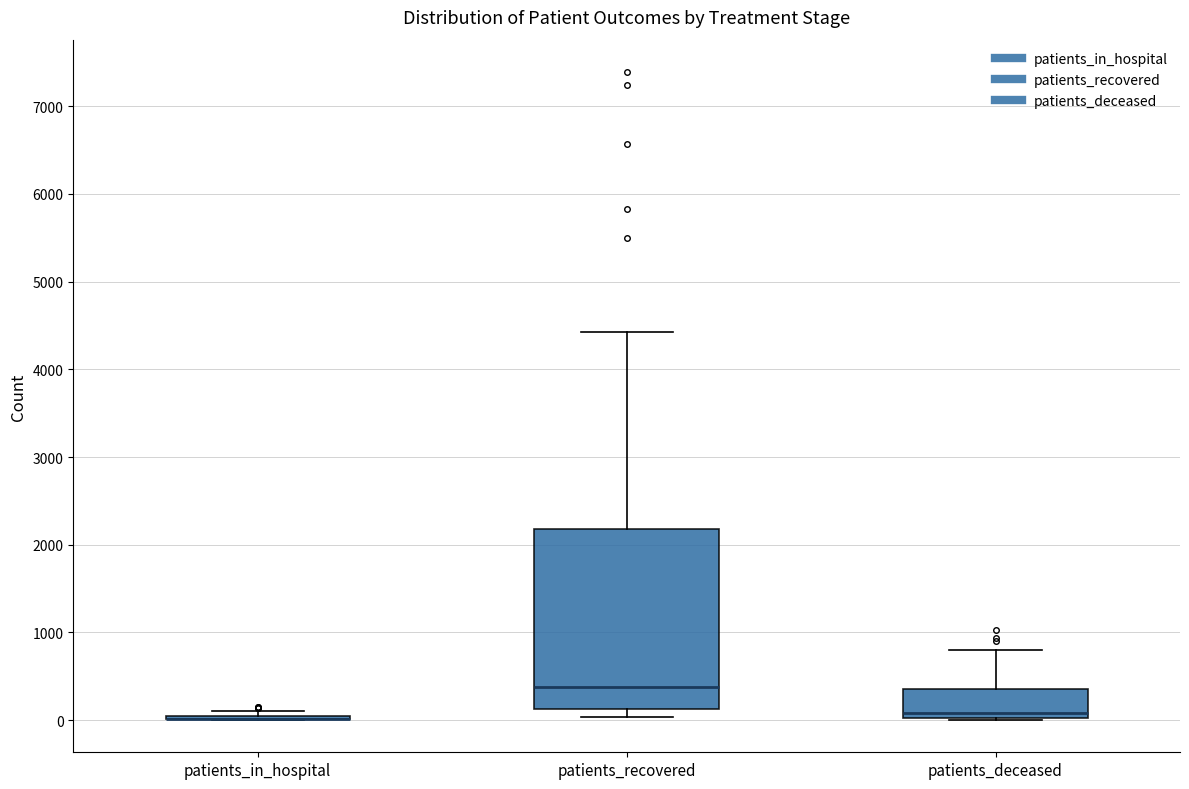

Reading left to right, read every box against the y-axis: the position of its median line, the range the box covers, and the ends of its whiskers. The values are not printed on the chart, so give them approximately, as read against the axis.

patients_in_hospital: box collapsed to a line at 0, whiskers 0 to 100
patients_recovered: median 400, box 100 to 2200, whiskers 0 to 4400
patients_deceased: median 100, box 0 to 400, whiskers 0 to 800